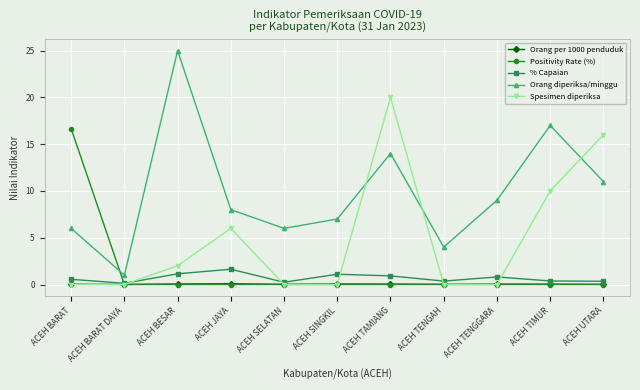

What is the highest value of the Orang per 1000 penduduk series?

0.1